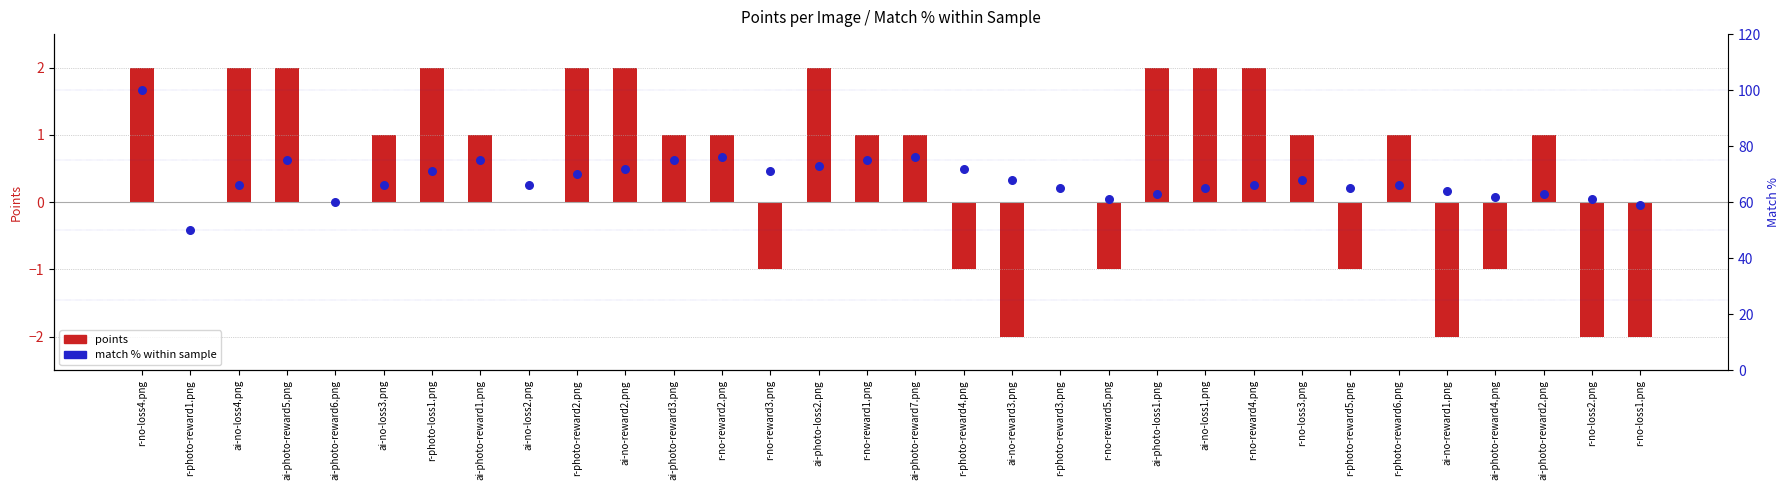

What are all the series names shown in the legend?

points, match % within sample